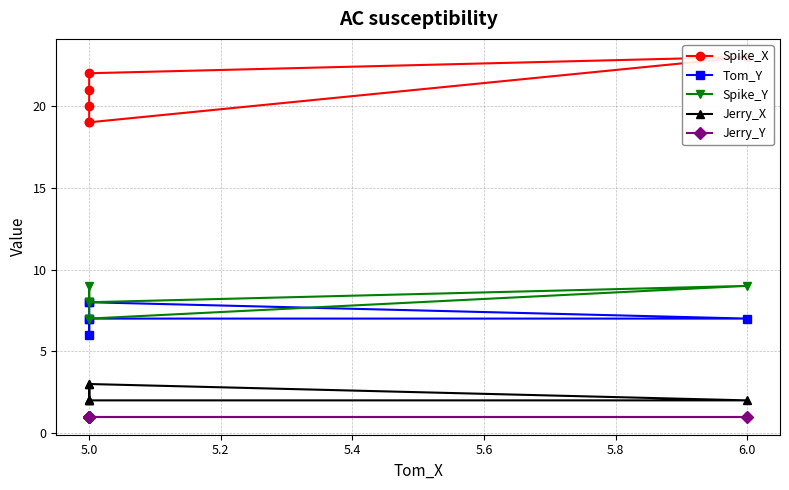

How many lines are shown in the chart?

5